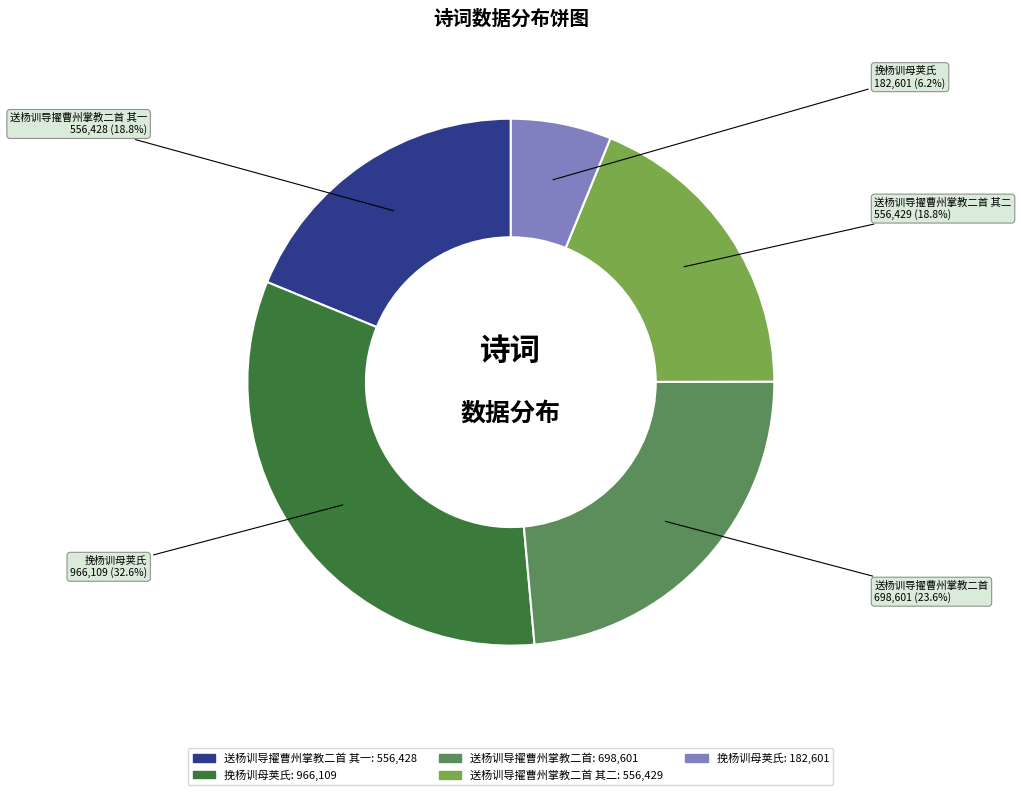

Does any single category account for the majority?

No